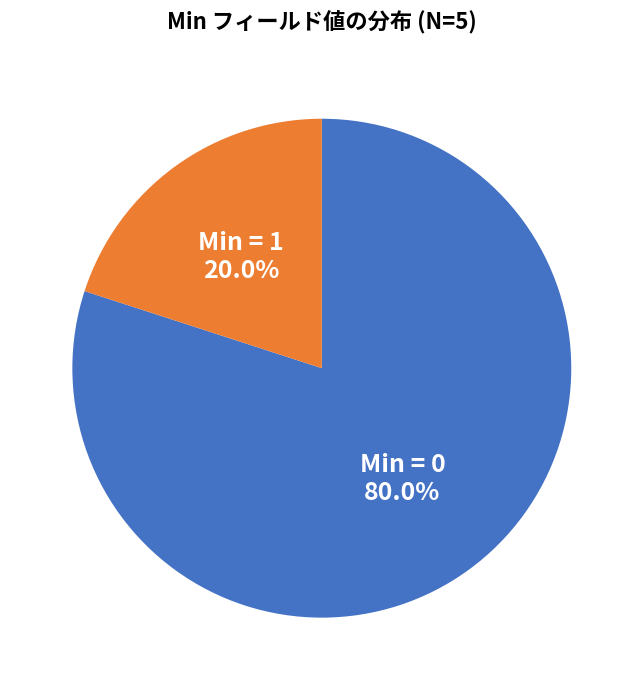

Does any single category account for the majority?

Yes